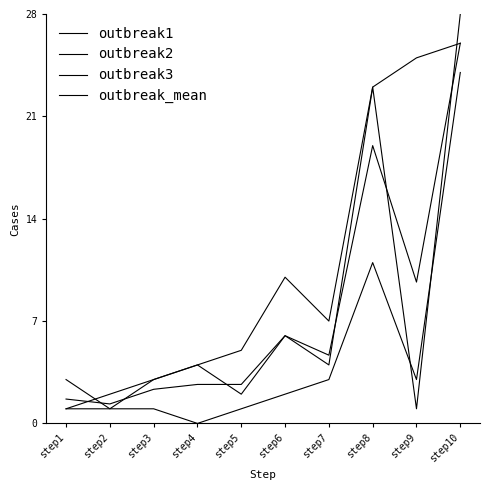

Reading left to right, transcribe all the data shown in this chart.

outbreak1: step1=1.0	step2=2.0	step3=3.0	step4=4.0	step5=5.0	step6=10.0	step7=7.0	step8=23.0	step9=25.0	step10=26.0
outbreak2: step1=1.0	step2=1.0	step3=3.0	step4=4.0	step5=2.0	step6=6.0	step7=4.0	step8=23.0	step9=1.0	step10=28.0
outbreak3: step1=3.0	step2=1.0	step3=1.0	step4=0.0	step5=1.0	step6=2.0	step7=3.0	step8=11.0	step9=3.0	step10=24.0
outbreak_mean: step1=1.7	step2=1.3	step3=2.3	step4=2.7	step5=2.7	step6=6.0	step7=4.7	step8=19.0	step9=9.7	step10=26.0